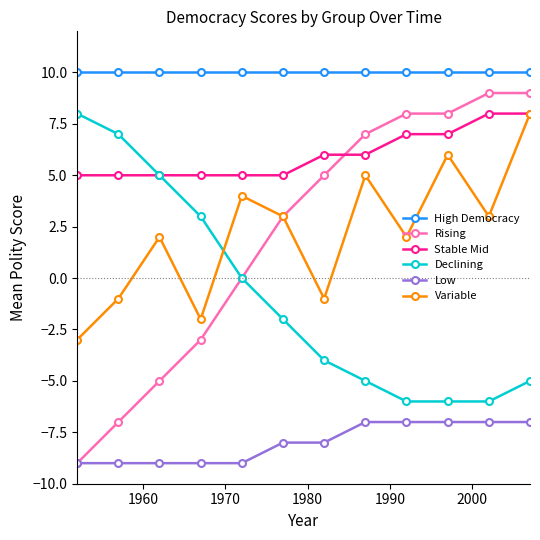

What is the value of the Low point at the 1st from the left?

-9